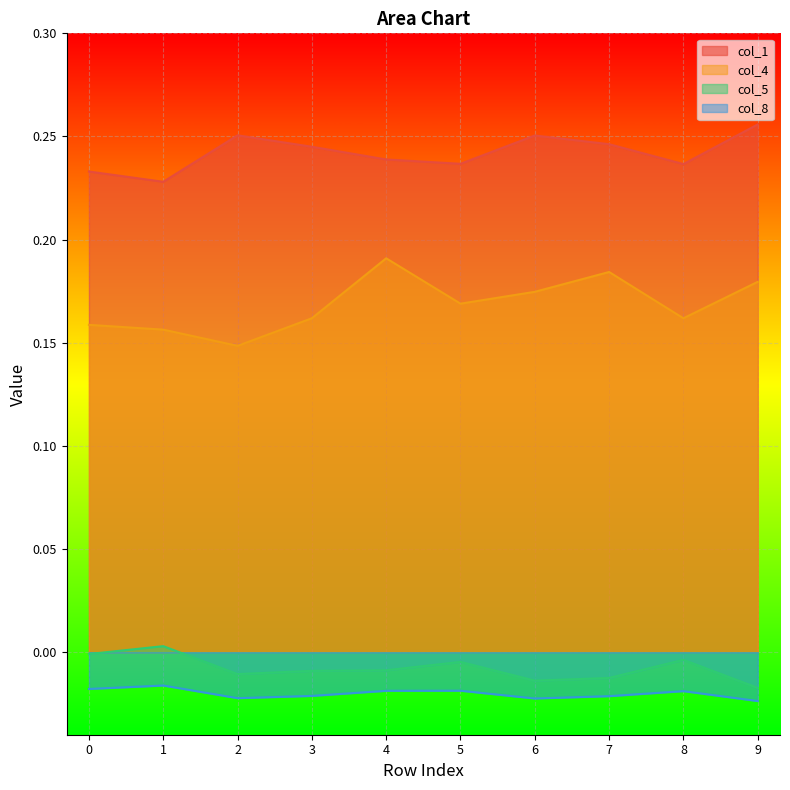

How many values in the col_5 series exceed 0?

1